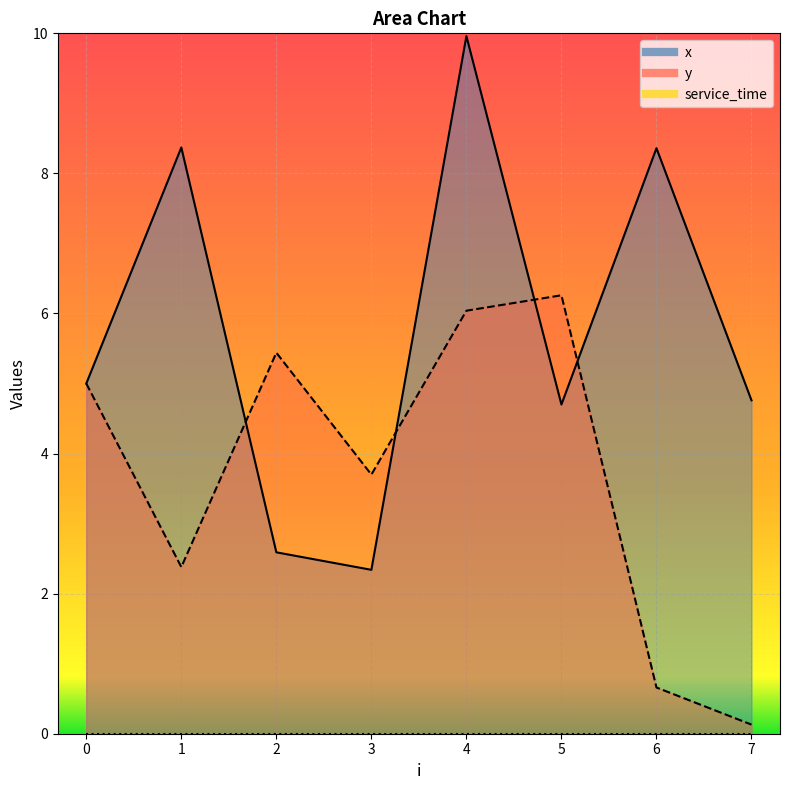

In y, how many points are lower than both neighbors (excluding endpoints)?

2